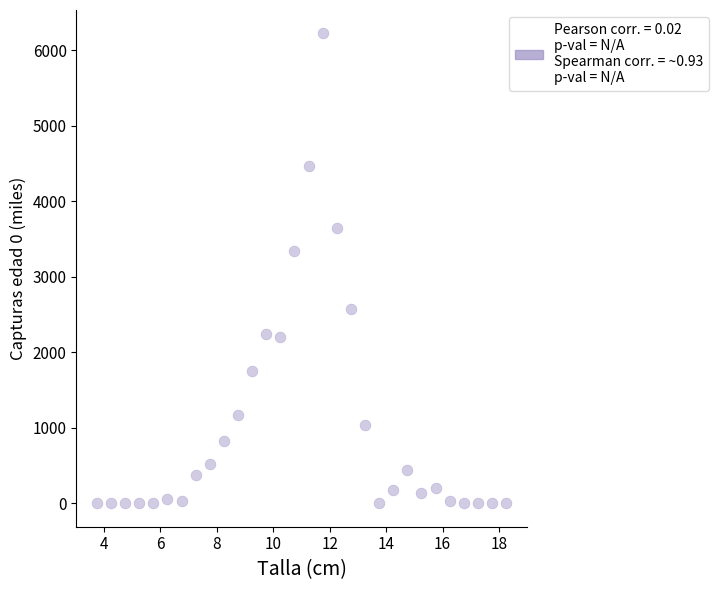

What Y value in the scatter plot is closest to 3110?

3340.4